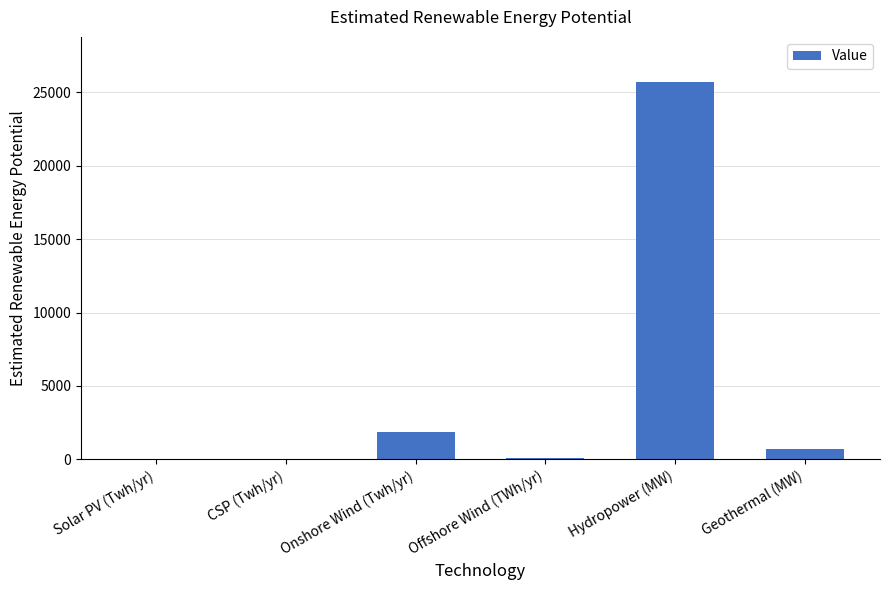

What is the change in value from Onshore Wind (Twh/yr) to Geothermal (MW)?

-1174.6